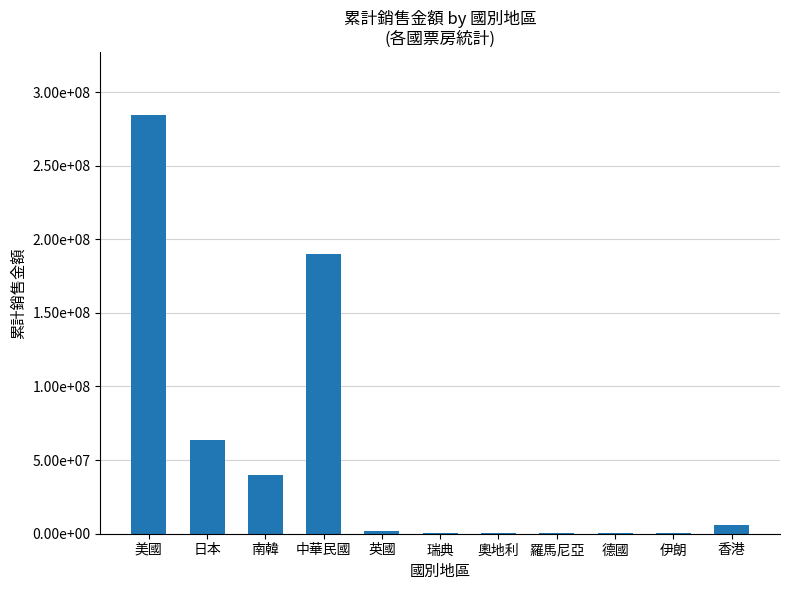

Where does the data first go above 2062188?

美國